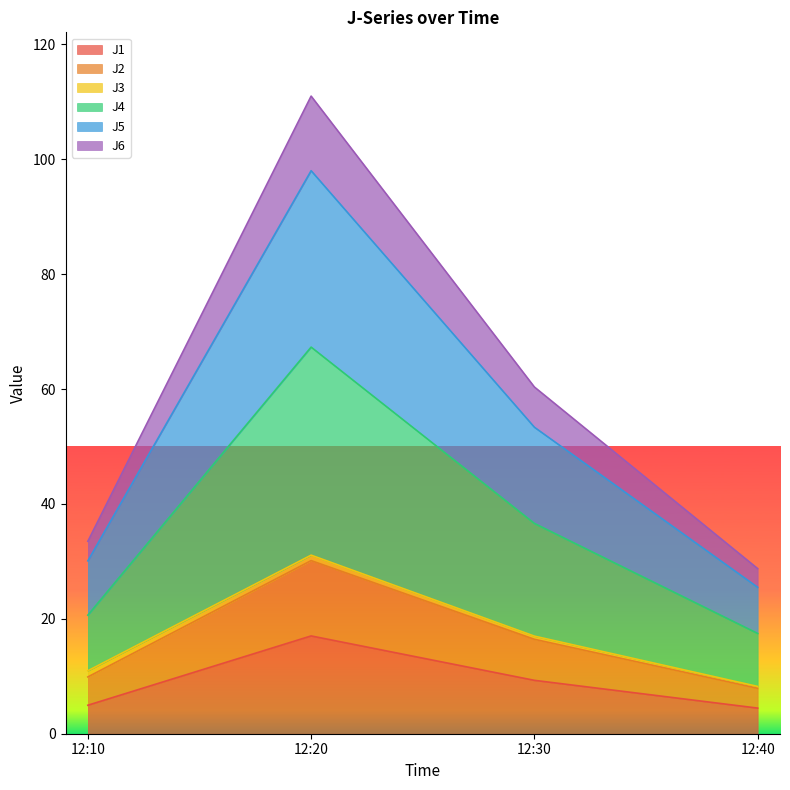

What is the minimum value for J1?

4.5